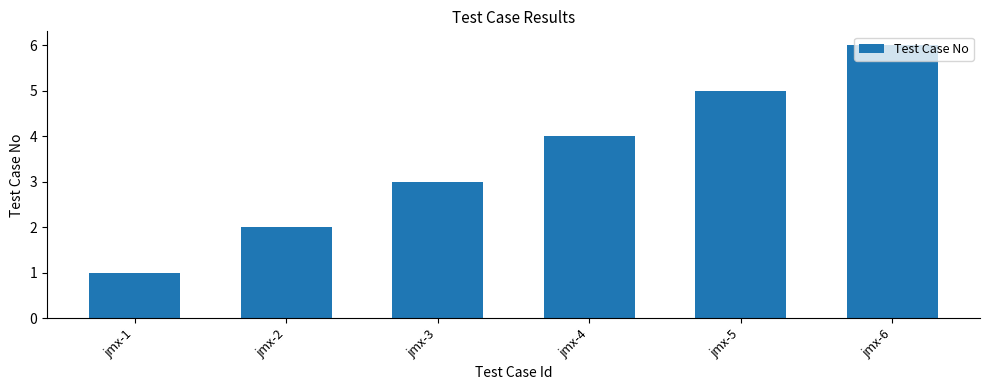

What is the greatest value displayed?

6